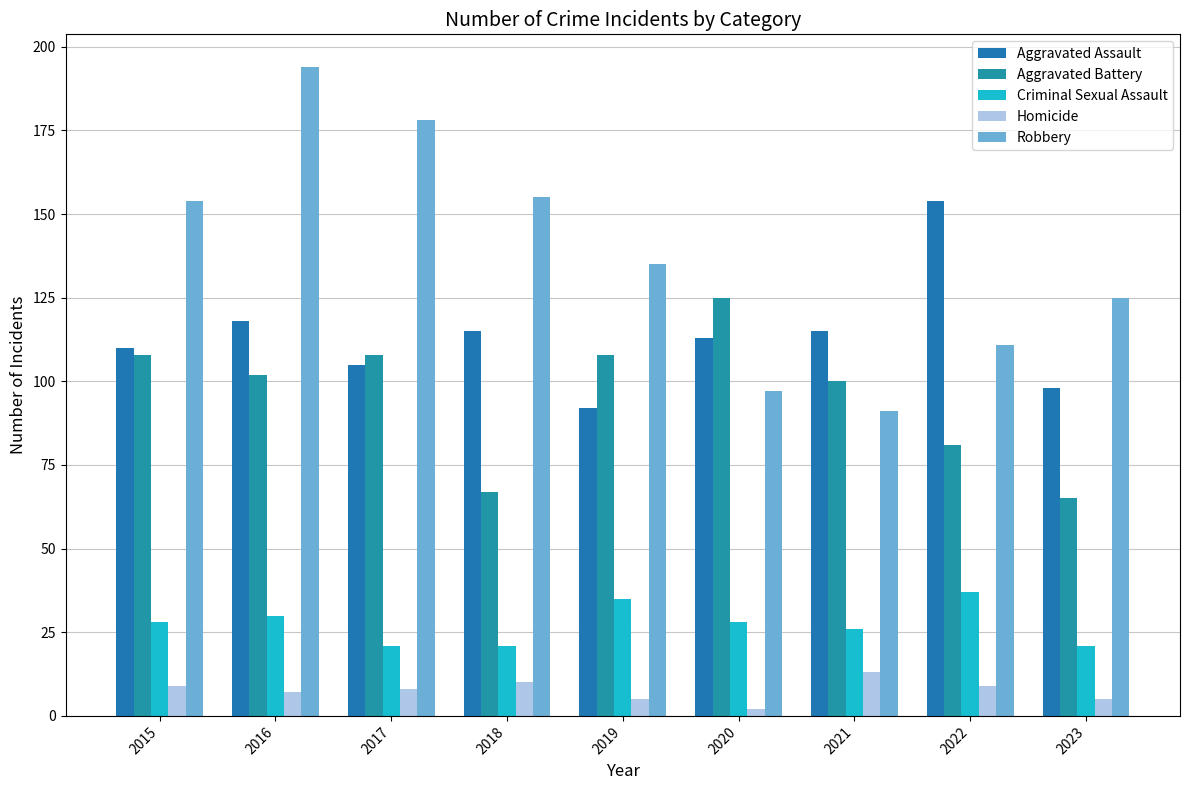

At which label does Homicide first exceed 8?

2015